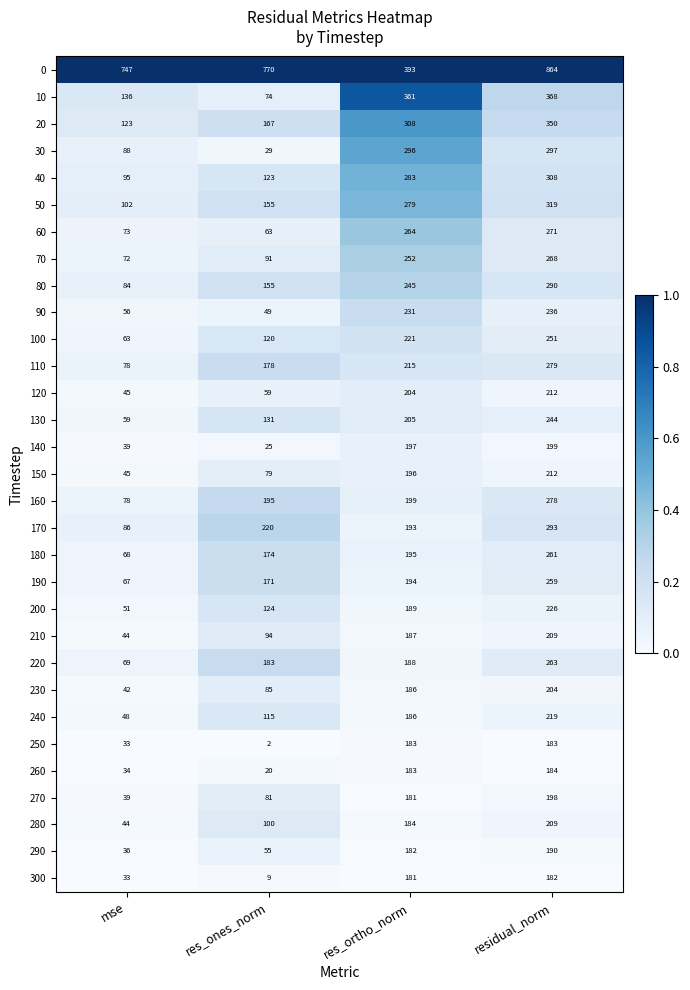

The value of 90 at res_ortho_norm is 404. True or false?

False